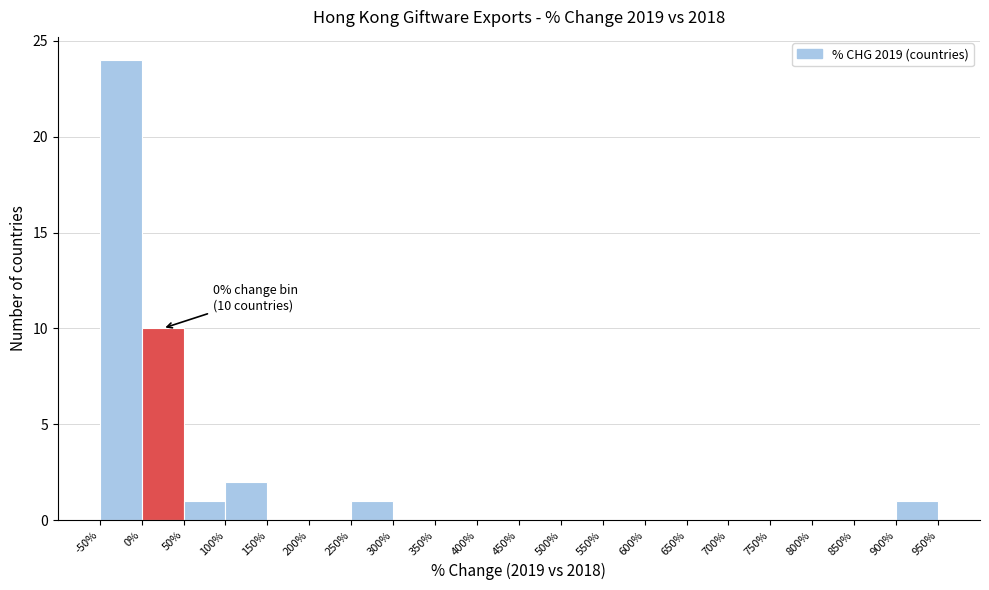

Over which range of the x-axis is the bar tallest?

-50% to 0%